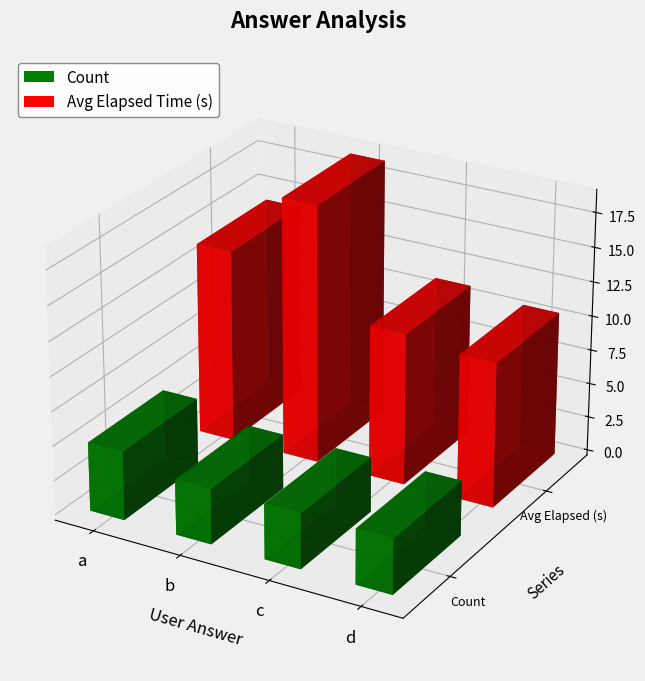

Reading right to left, what are all the values shown in this chart?

Count: 4.0	4.0	4.0	5.0
Avg Elapsed Time (s): 10.5	11.0	18.8	14.0